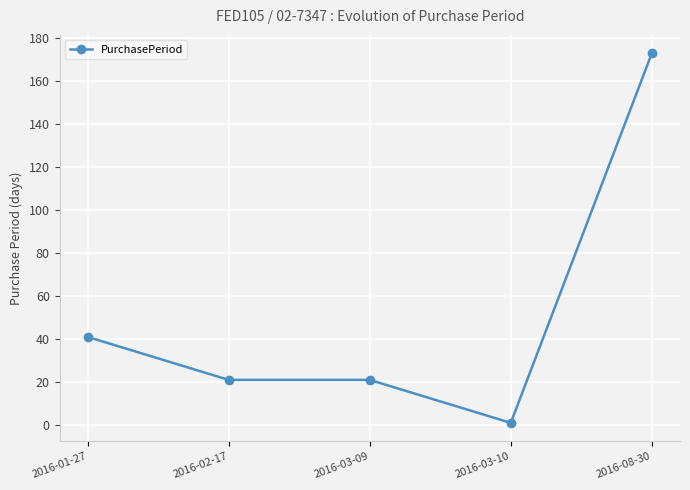

What is the sum of all values?

257